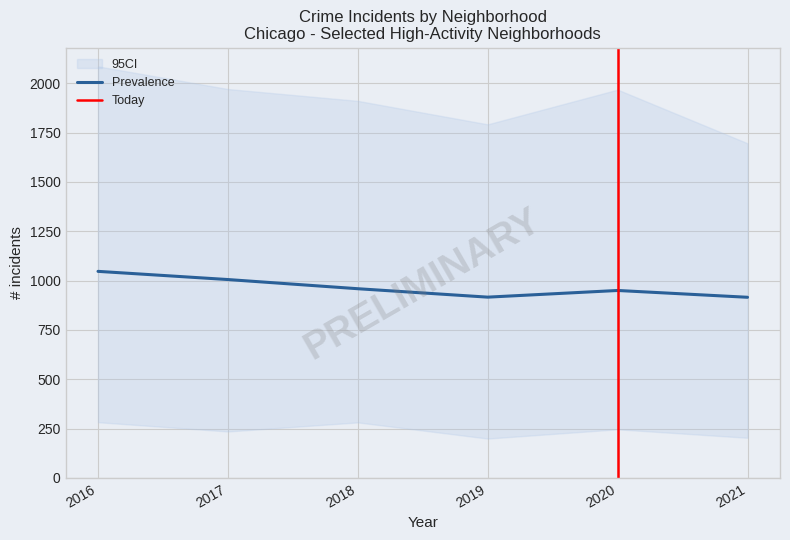

The Prevalence series shows 1603.8 at 2018. True or false?

False